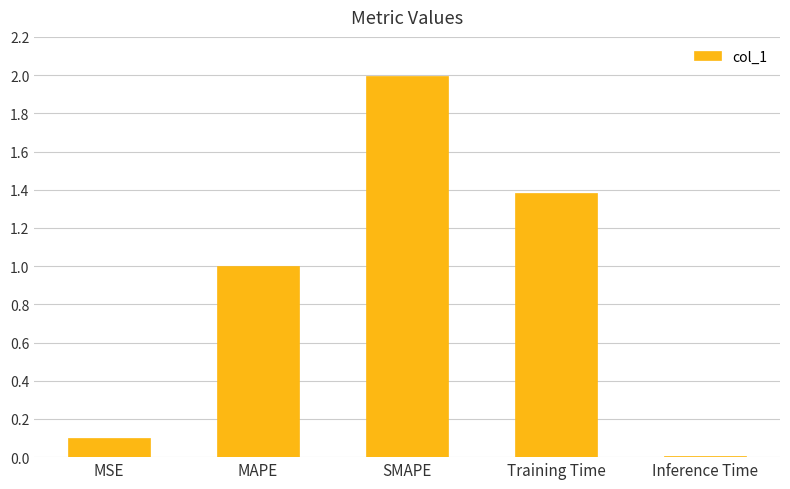

What is the label of the 3rd bar from the right?

SMAPE